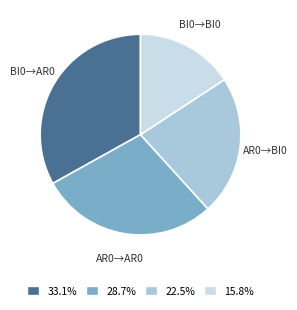

Is the sum of 15.8% and 22.5% greater than half?

No